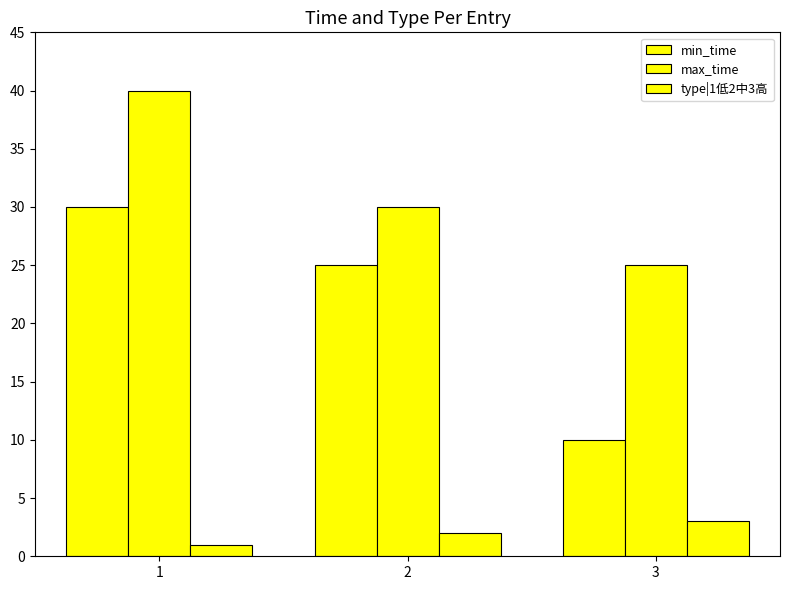

What is the total value across all series at 1?

71